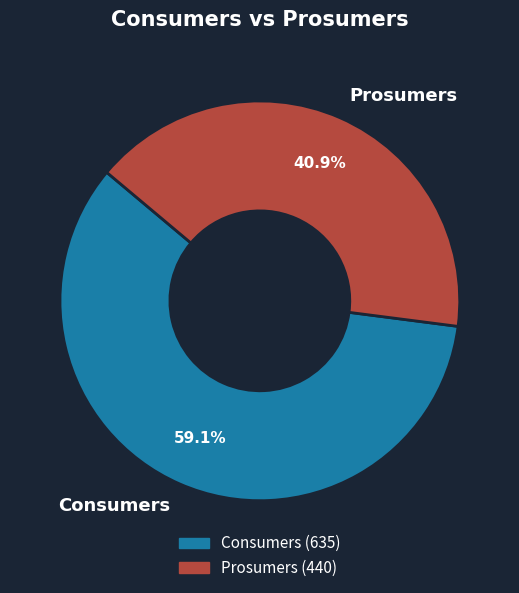

Does Prosumers represent more than half of the total?

No